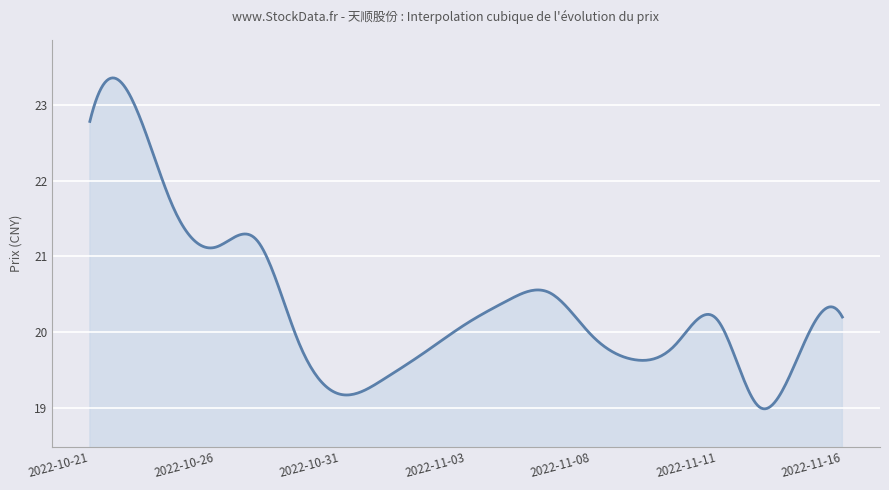

What is the maximum value shown in the chart?

23.4